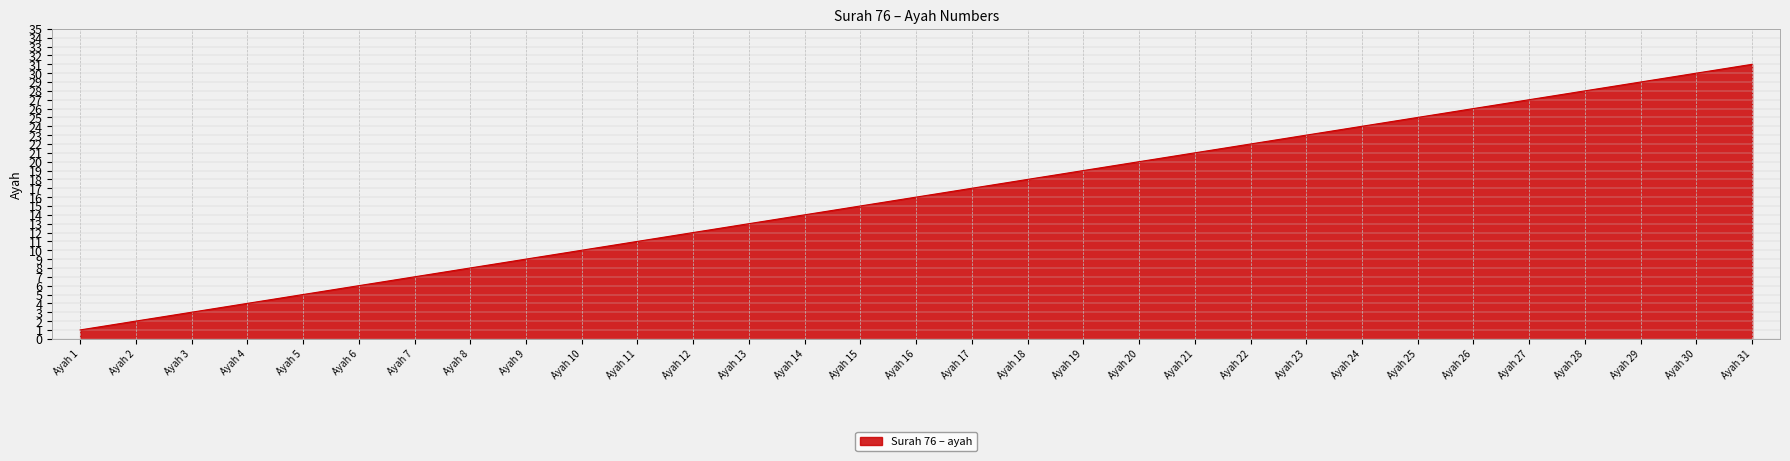

List the labels in order of value, smallest first.

Ayah 1, Ayah 2, Ayah 3, Ayah 4, Ayah 5, Ayah 6, Ayah 7, Ayah 8, Ayah 9, Ayah 10, Ayah 11, Ayah 12, Ayah 13, Ayah 14, Ayah 15, Ayah 16, Ayah 17, Ayah 18, Ayah 19, Ayah 20, Ayah 21, Ayah 22, Ayah 23, Ayah 24, Ayah 25, Ayah 26, Ayah 27, Ayah 28, Ayah 29, Ayah 30, Ayah 31